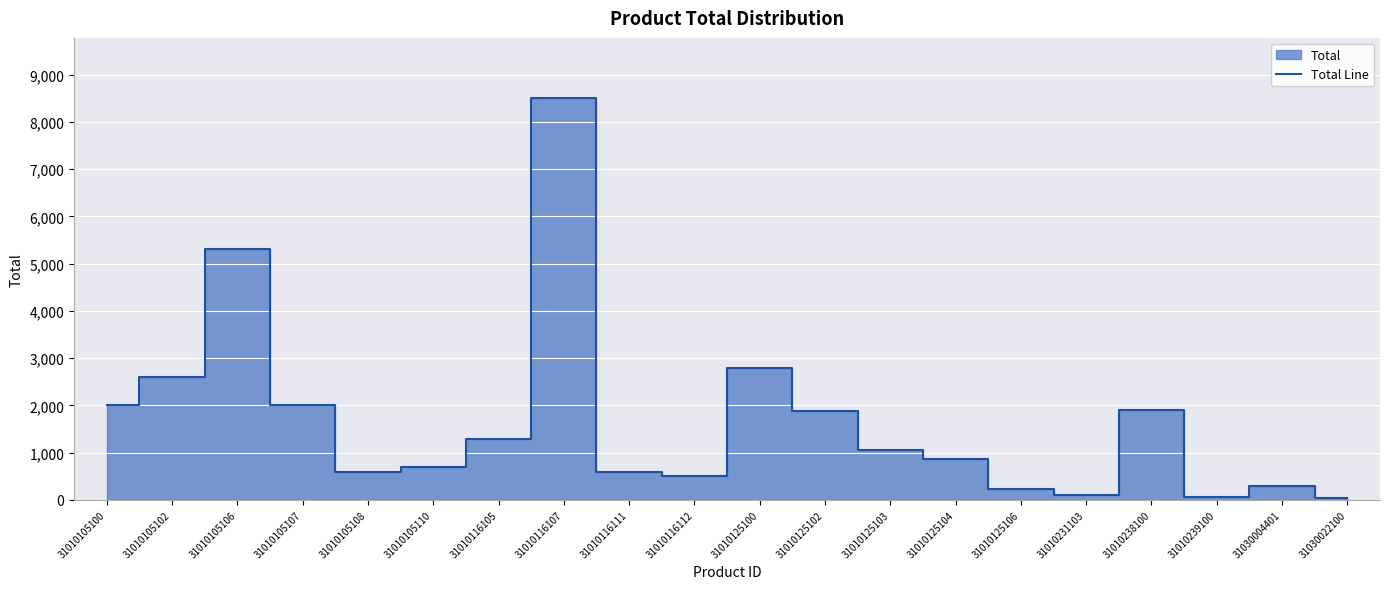

What is the minimum value shown in the chart?

40